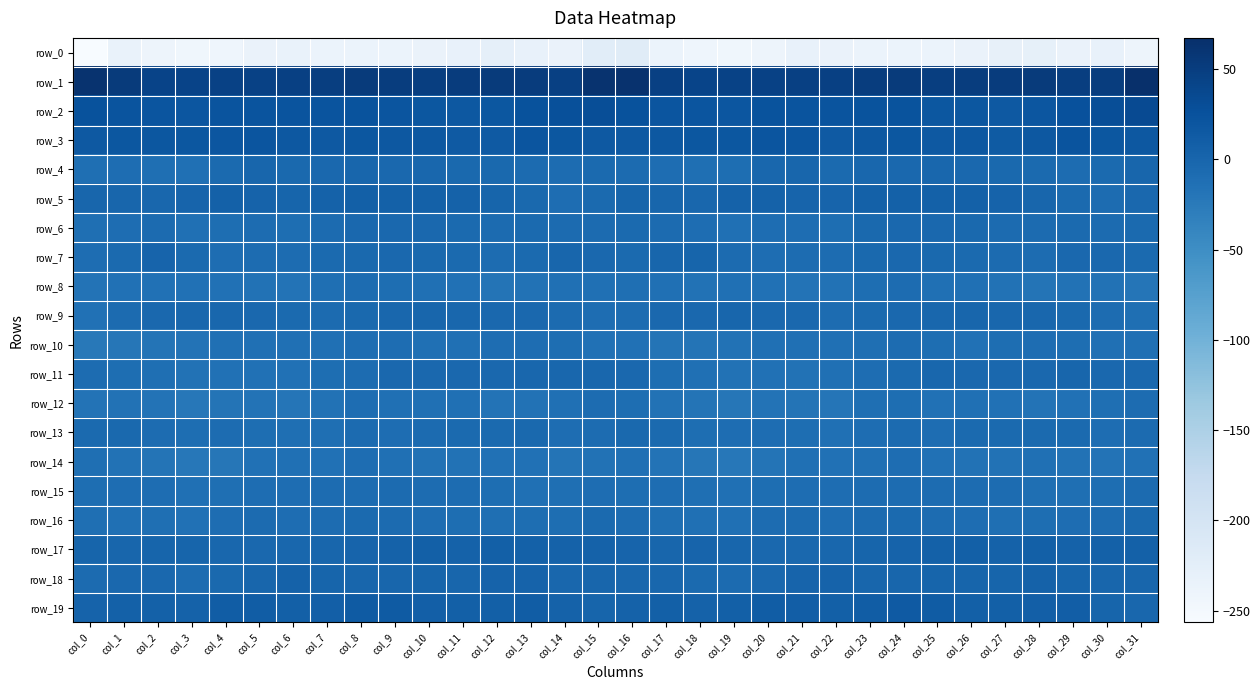

What is the average value of the row_8 series?

-14.2